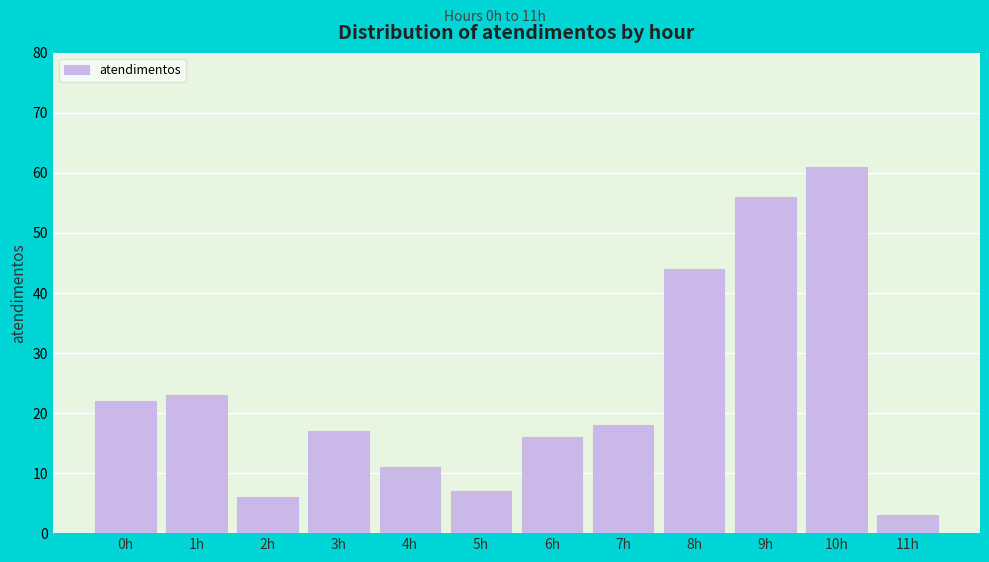

Reading right to left, list all the values displayed in this chart.

3	61	56	44	18	16	7	11	17	6	23	22